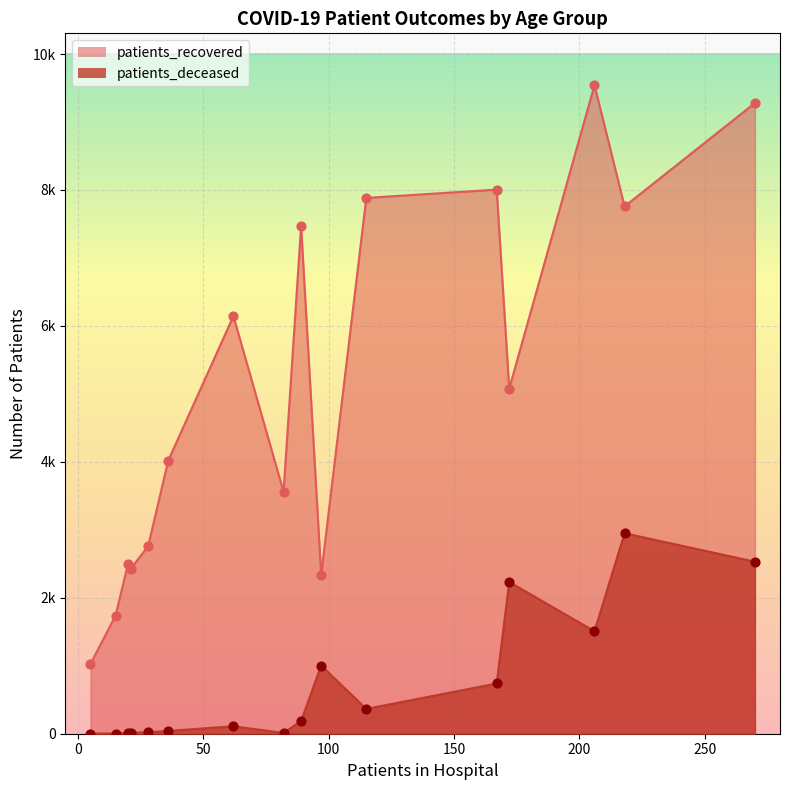

Which series reaches the minimum Y coordinate?

patients_deceased